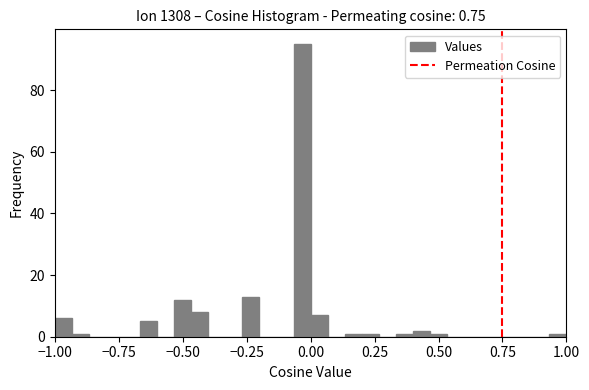

Read against the x-axis, roughly where is the centre of the tallest bar?

-0.05